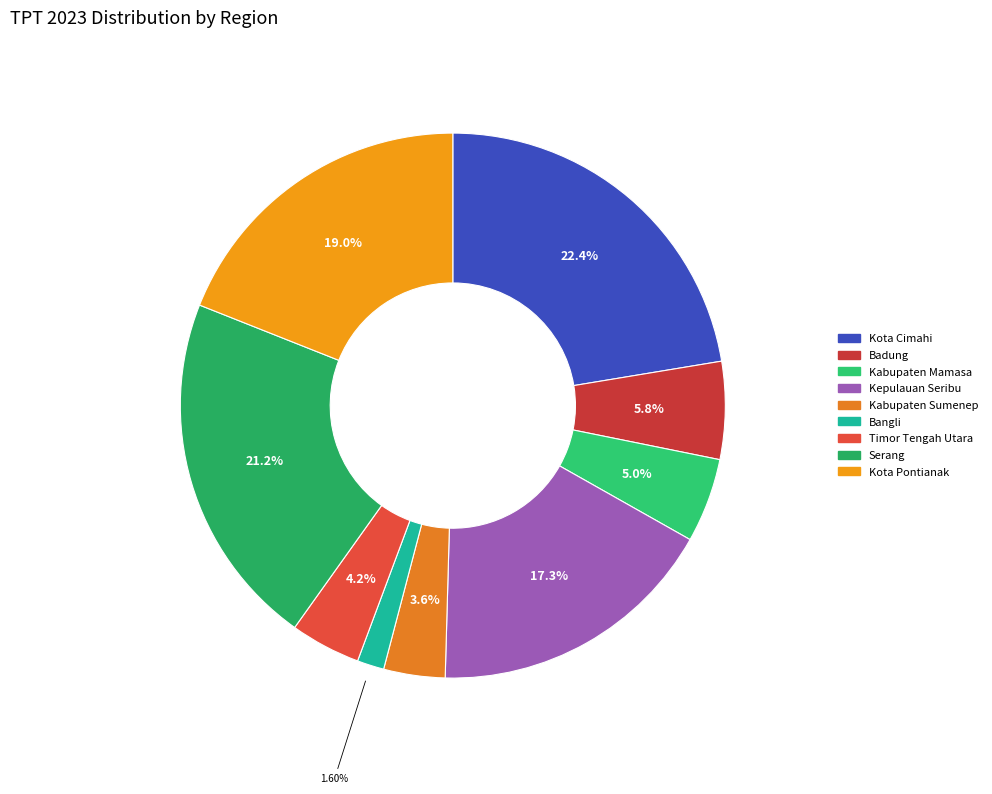

Does Kabupaten Sumenep represent more than half of the total?

No